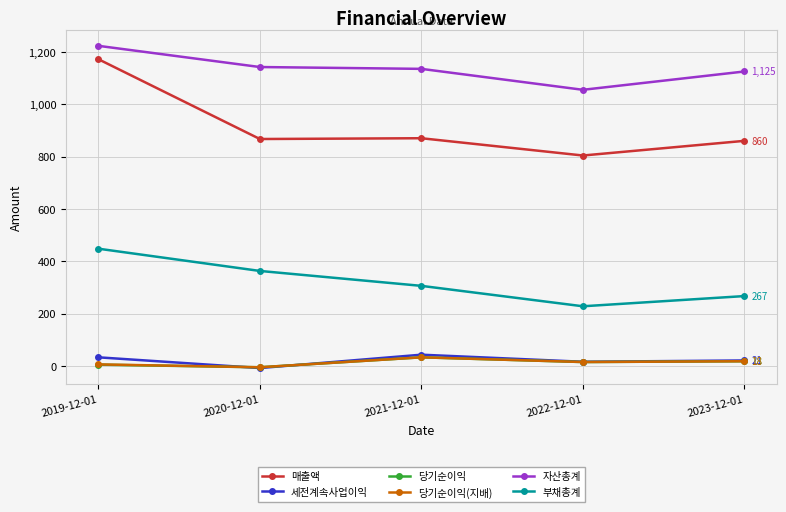

True or false: 당기순이익 has more than 1 interior local peaks.

False